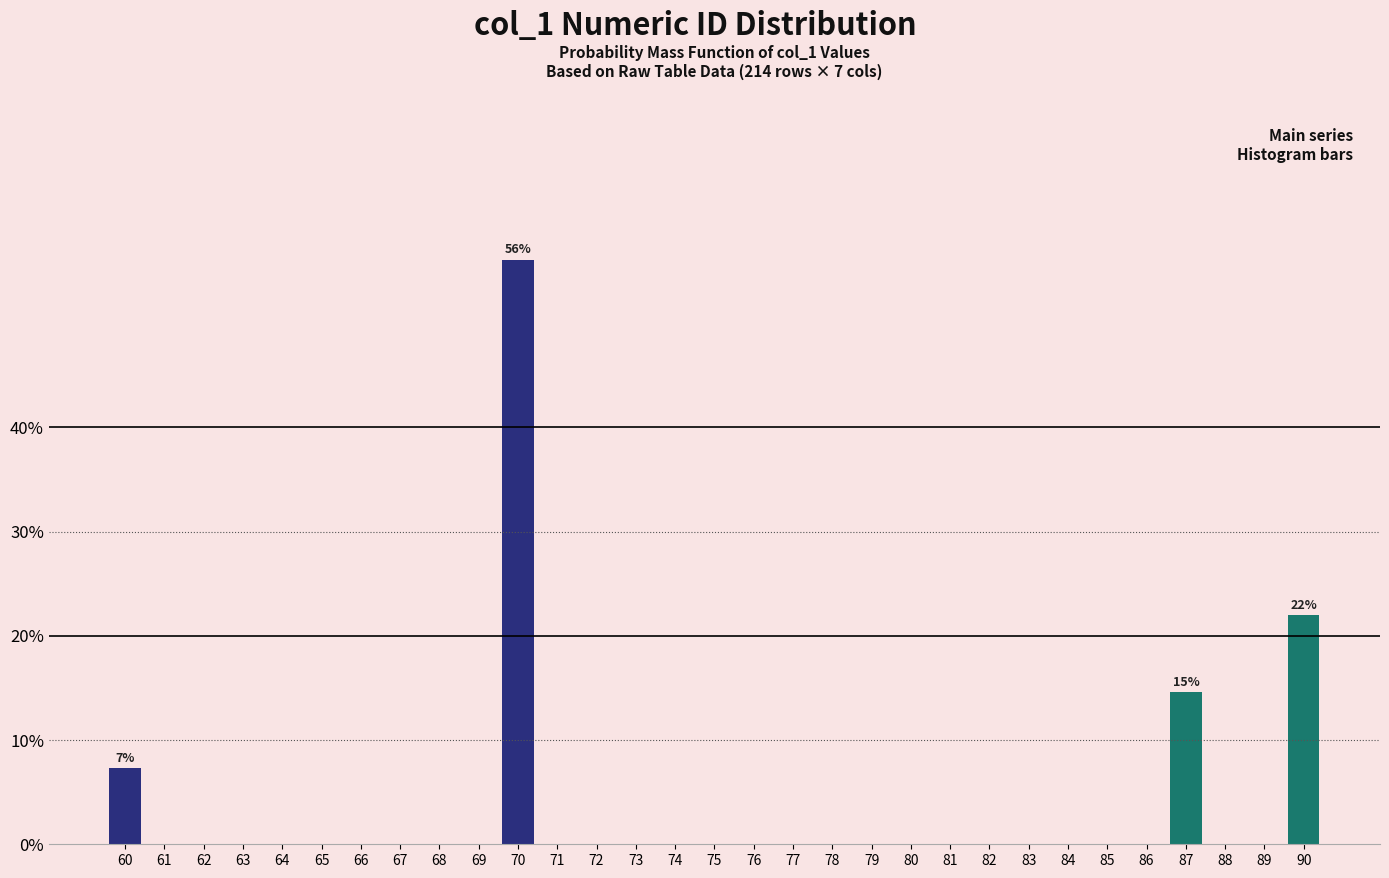

What is the maximum value shown in the chart?

56.1